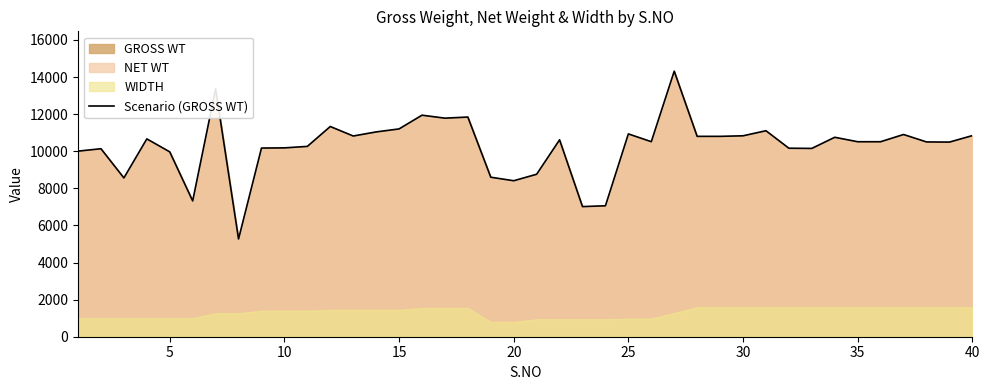

Count the number of categories in the chart.

40